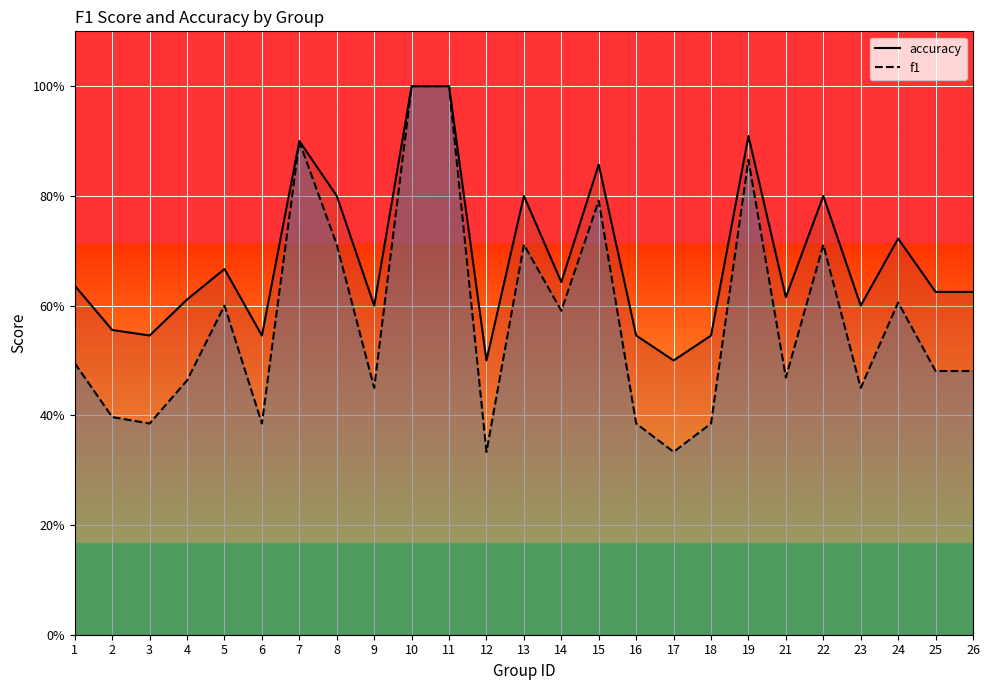

How many distinct data groups are displayed?

2